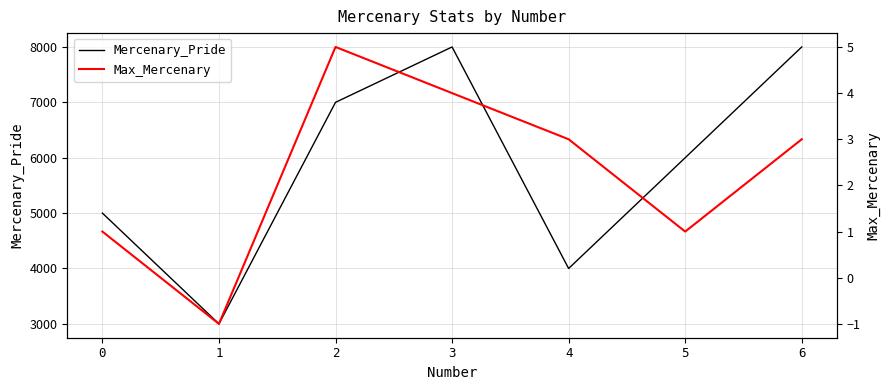

Rank the categories by Mercenary_Pride value from highest to lowest.

3, 6, 2, 5, 0, 4, 1